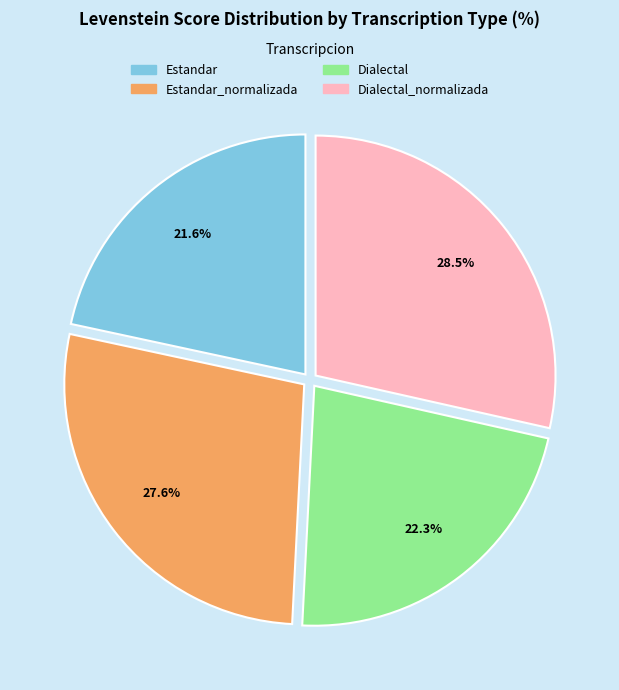

What is the ratio of the value at Dialectal to the value at Dialectal_normalizada?

0.8